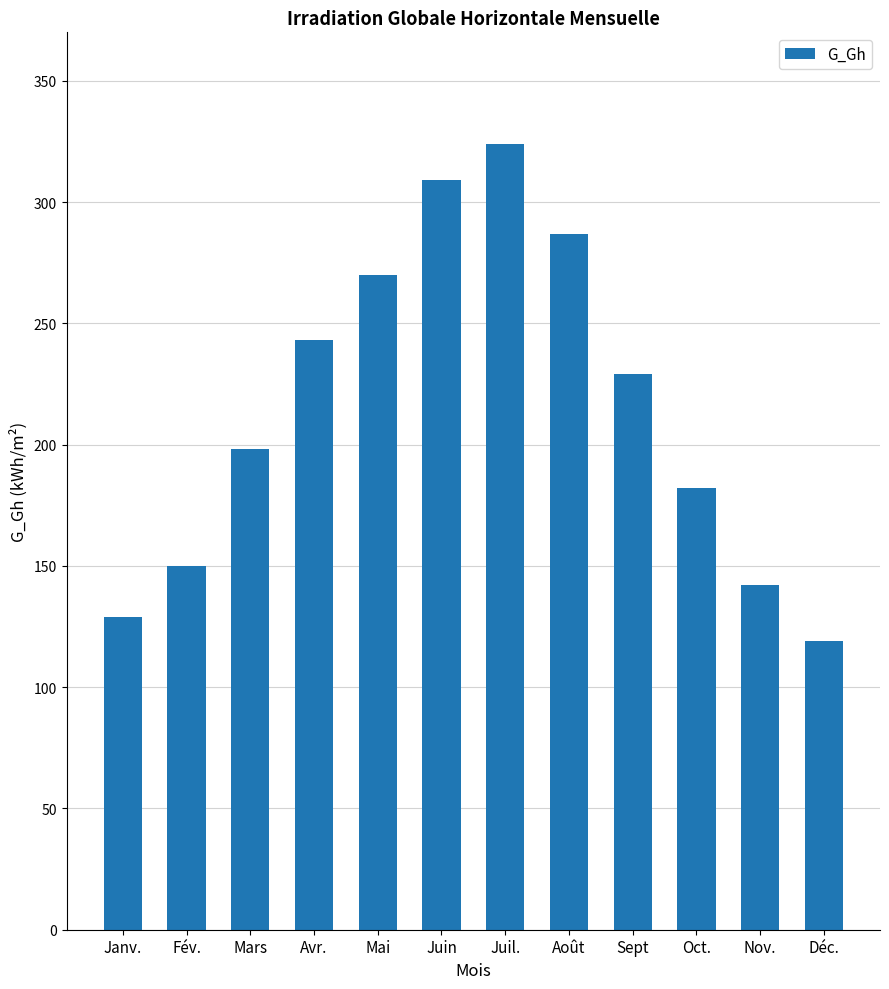

Approximately how many times larger is the value at Mars compared to Sept?

0.9